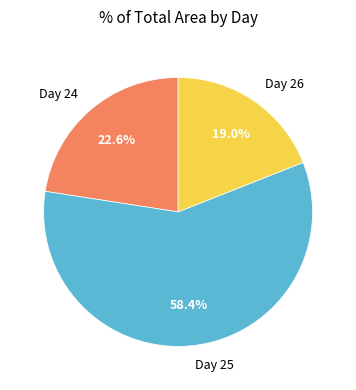

Approximately how many times larger is the value at Day 25 compared to Day 24?

2.6